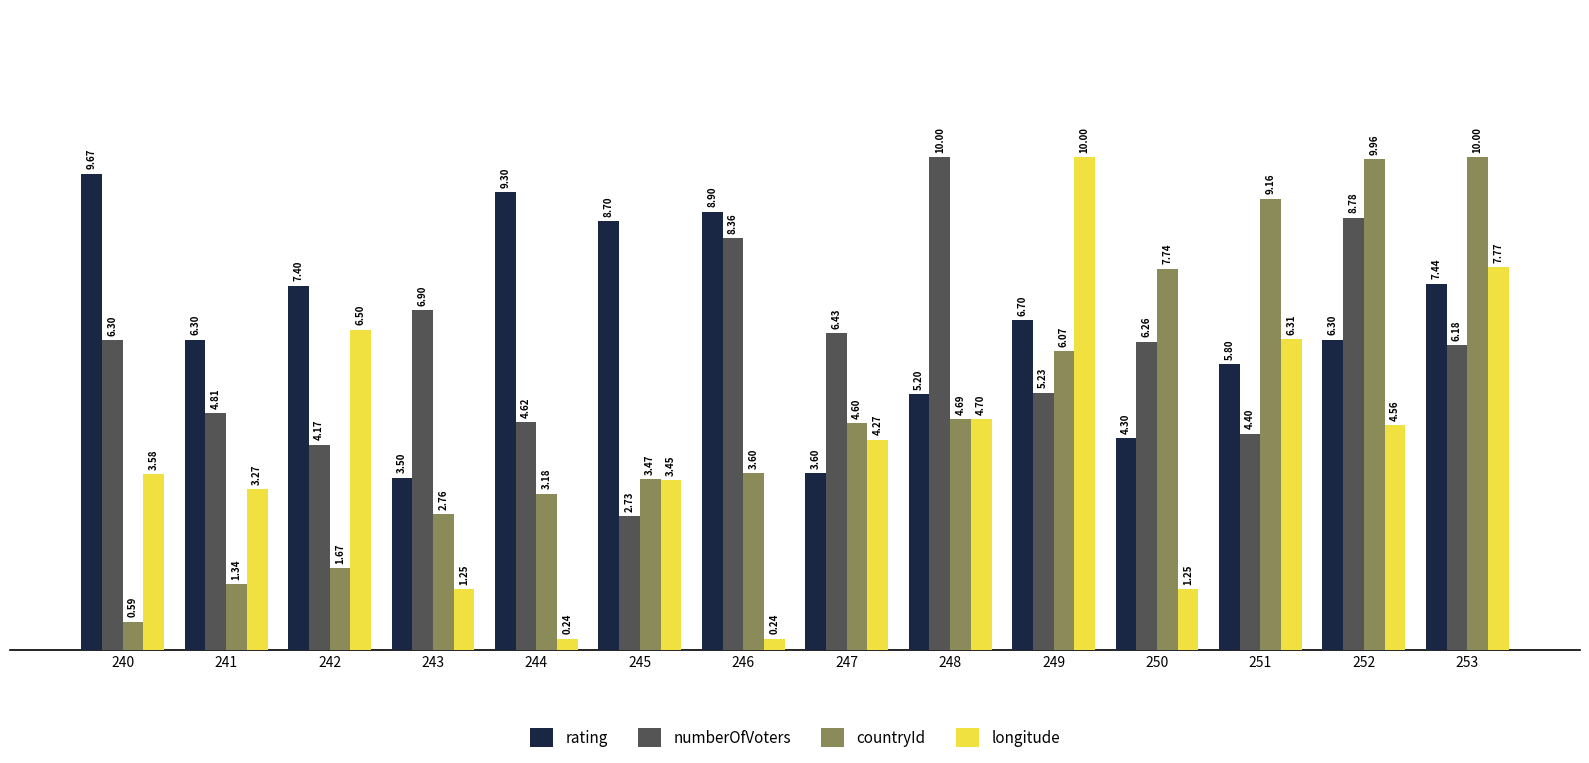

True or false: rating has a value of 4.3 at 250.

True